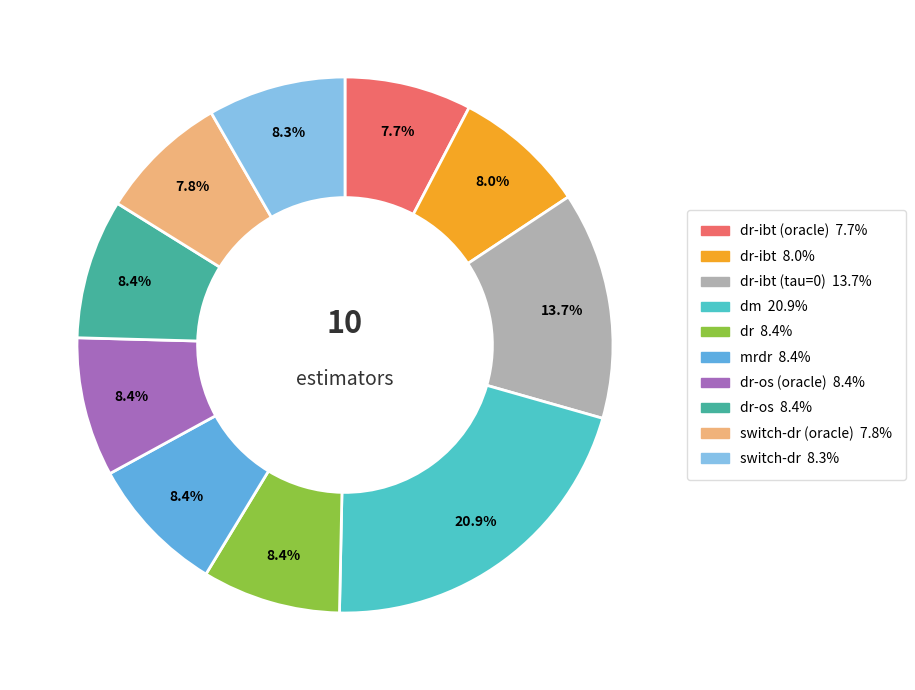

Does any single category account for the majority?

No